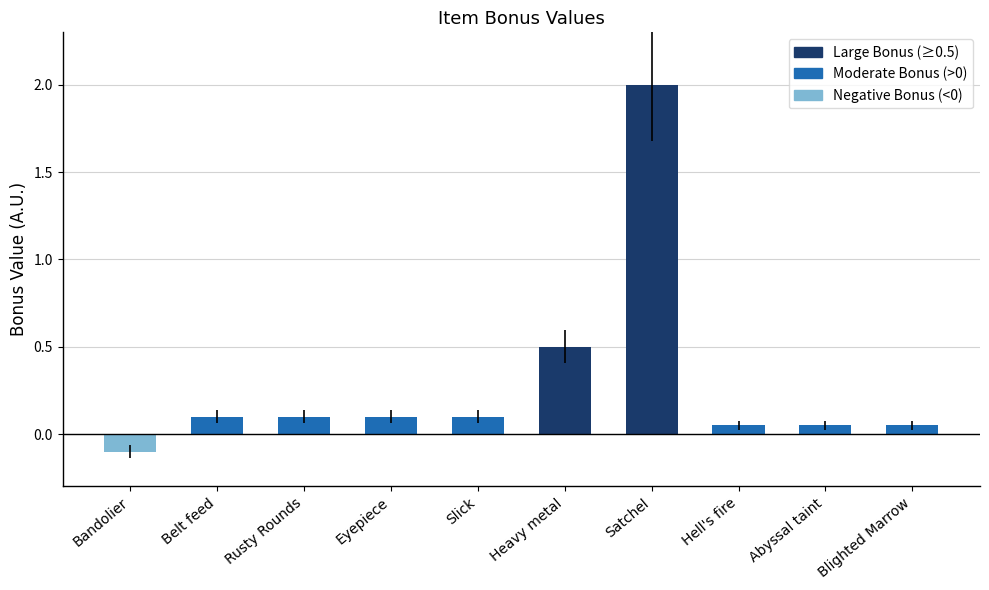

Which label corresponds to the smallest value in the chart?

Bandolier